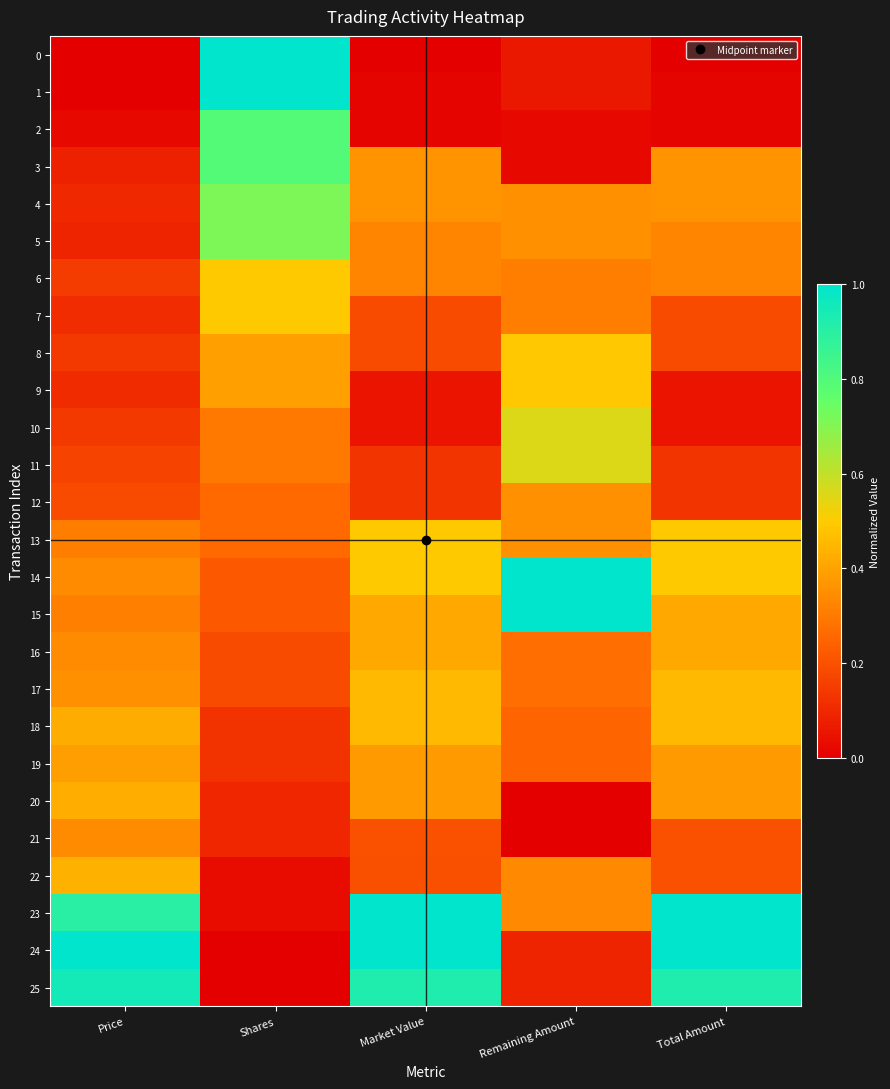

At how many categories does at least one series exceed 0?

5